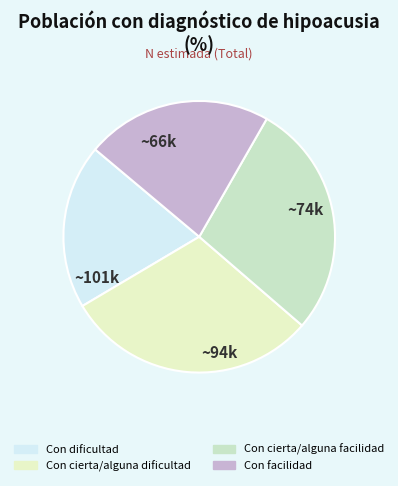

Count the number of slices in the pie.

4